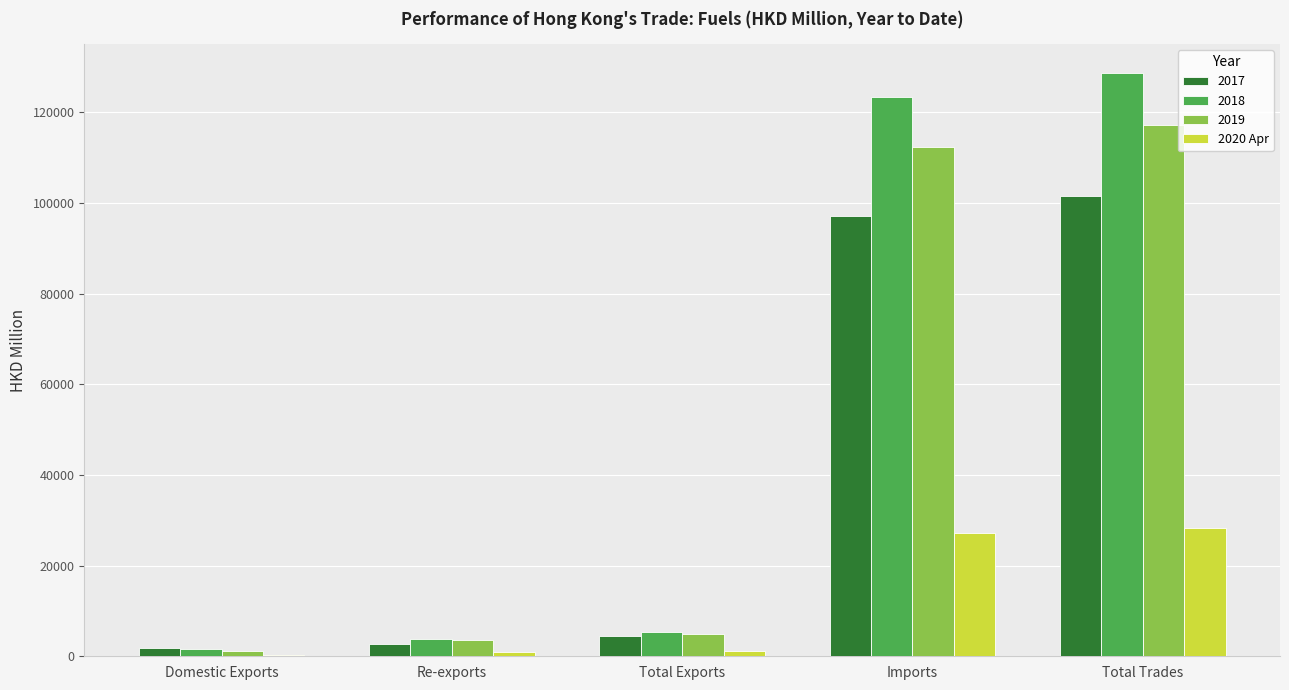

What is the greatest value displayed?

128617.8